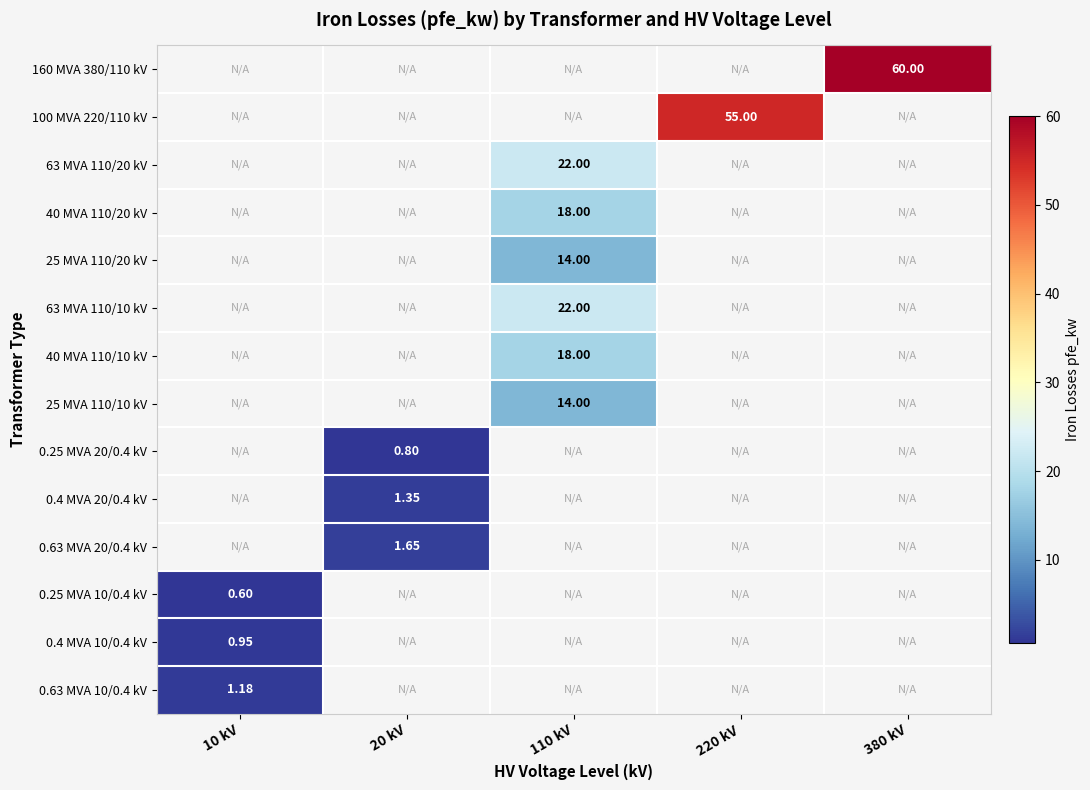

At which category does the chart reach its peak across all series?

380 kV